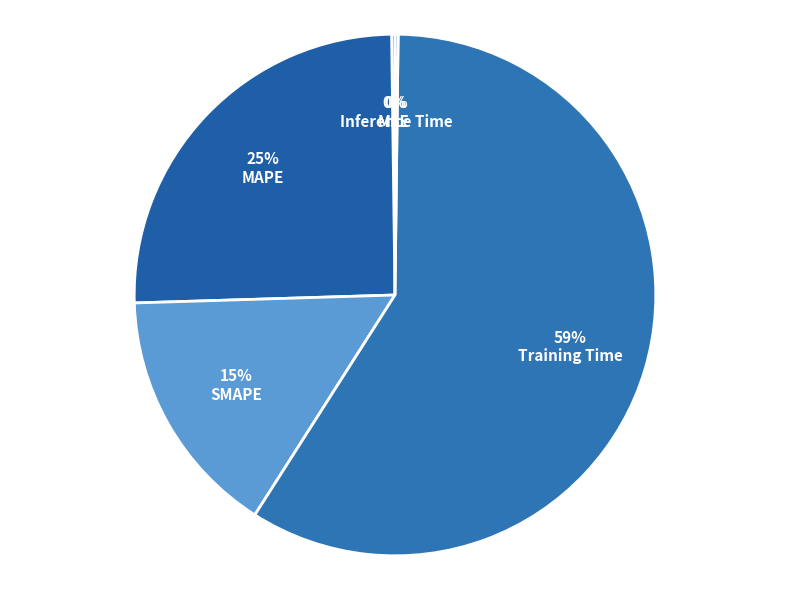

Which slice is the smallest?

Inference Time